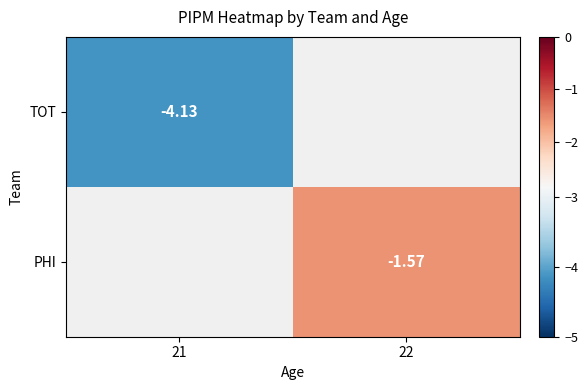

Where is TOT nearest to the value -4?

21